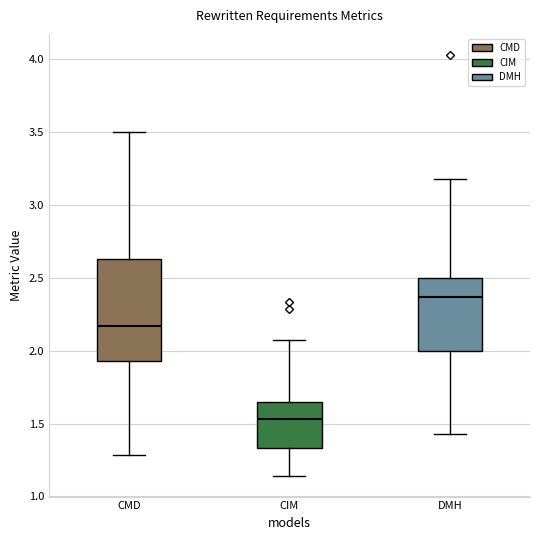

Which box's median line is the highest?

DMH